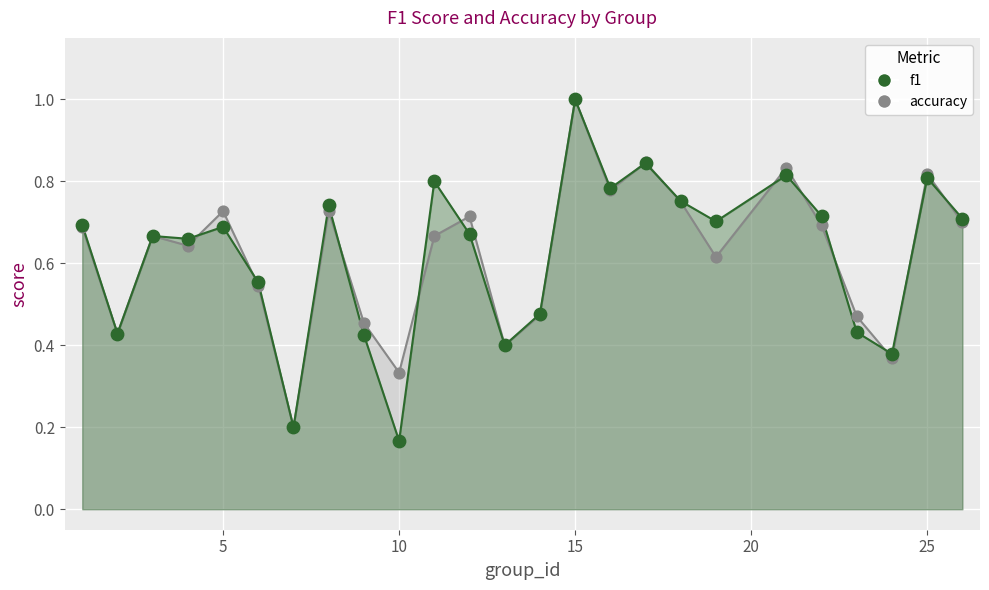

At how many categories does at least one series exceed 0?

25